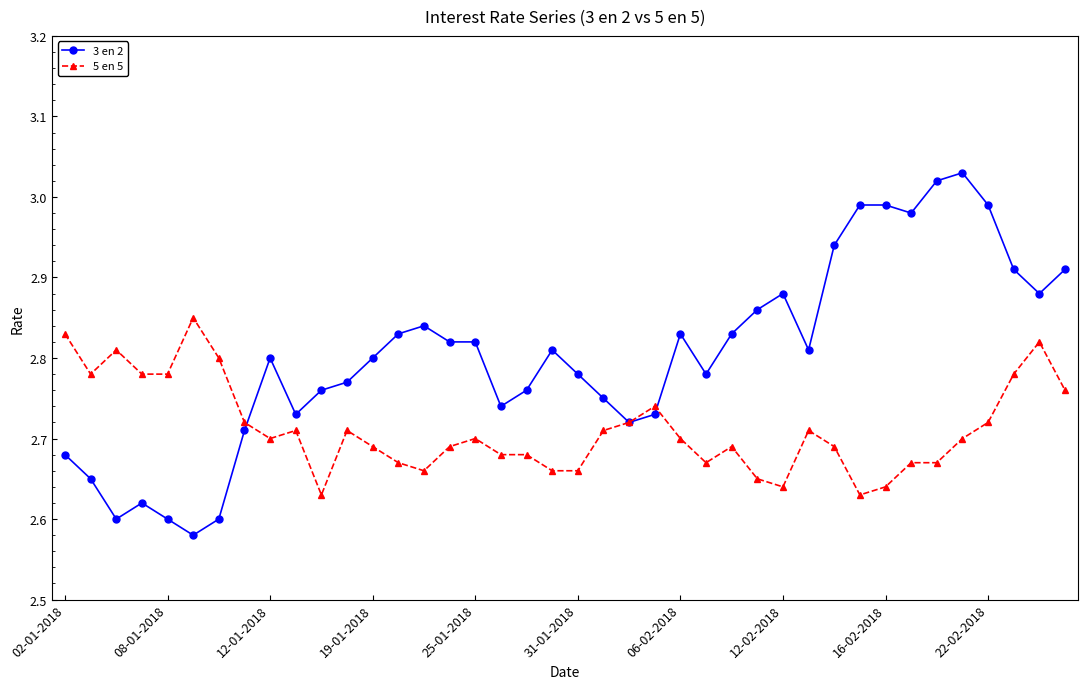

Which series has the largest range (max minus min)?

3 en 2